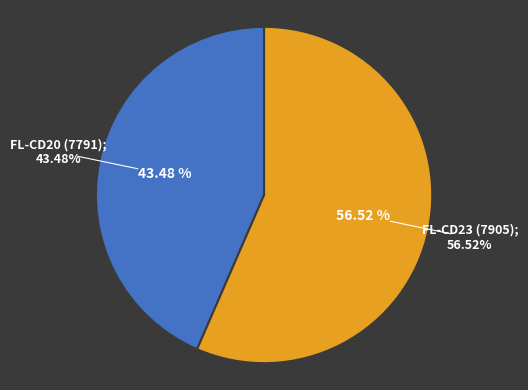

To the nearest percent, what percentage of the pie is FL-CD20 (7791)?

43%